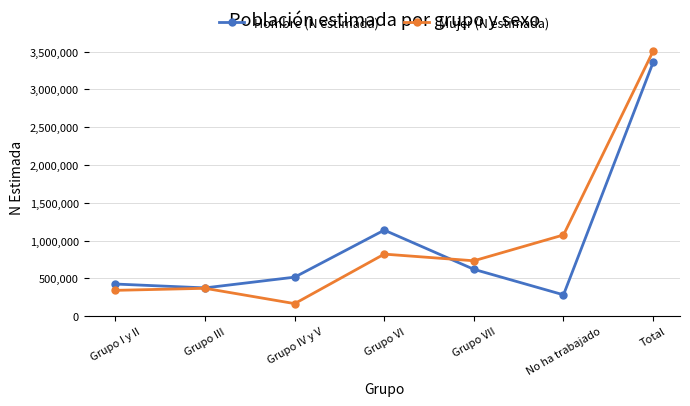

Reading left to right, list all the values displayed in this chart.

Hombre (N estimada): Grupo I y II=425323	Grupo III=374294	Grupo IV y V=516345	Grupo VI=1138374	Grupo VII=619814	No ha trabajado=282495	Total=3356644
Mujer (N estimada): Grupo I y II=341641	Grupo III=368925	Grupo IV y V=166123	Grupo VI=821129	Grupo VII=732899	No ha trabajado=1074546	Total=3505262